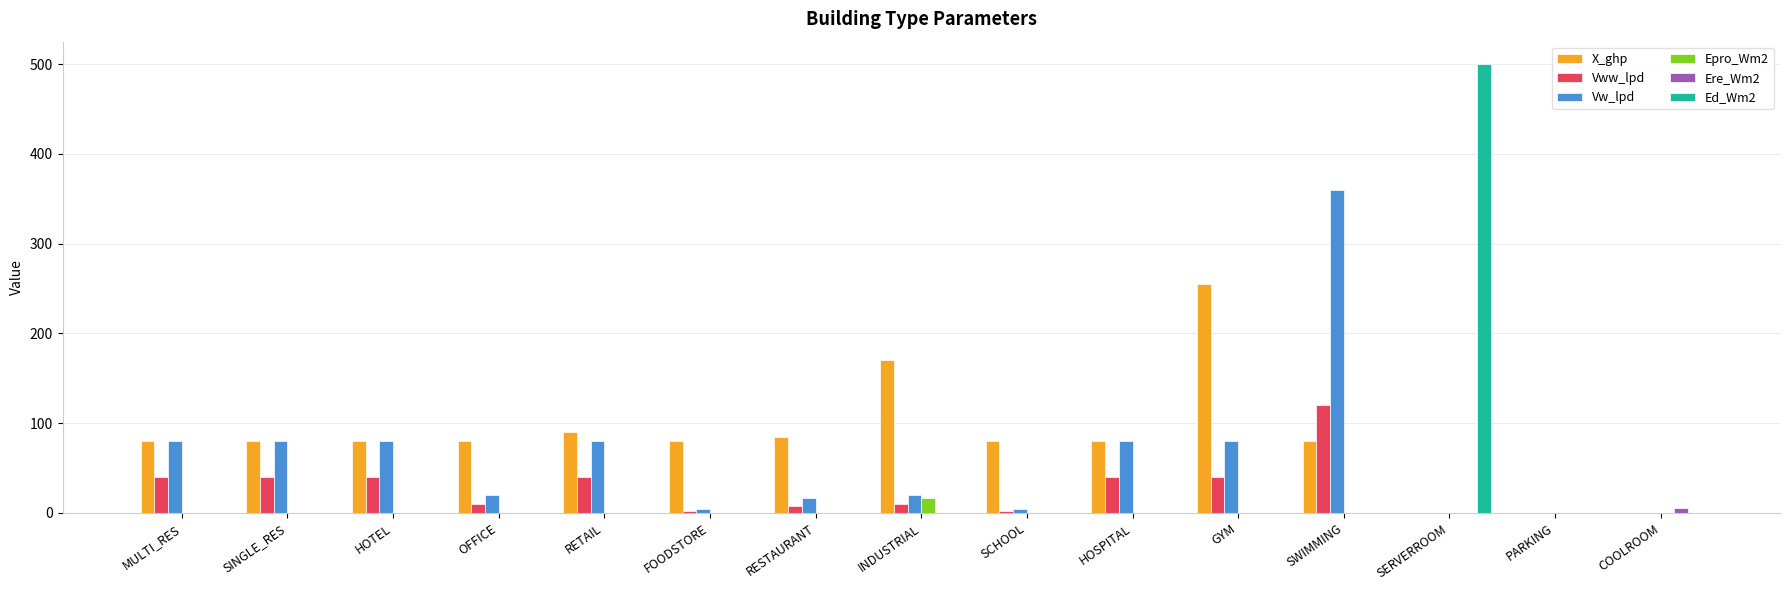

The value of Ed_Wm2 at COOLROOM is 0.0. True or false?

True